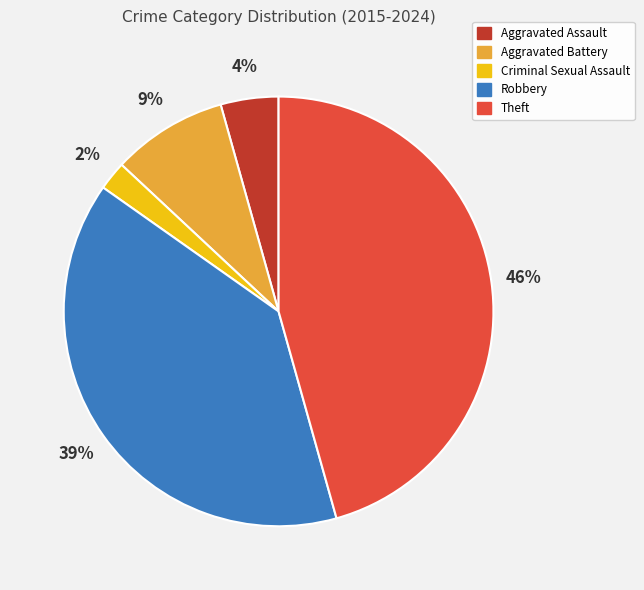

Combined, do Criminal Sexual Assault and Aggravated Assault account for over 50%?

No